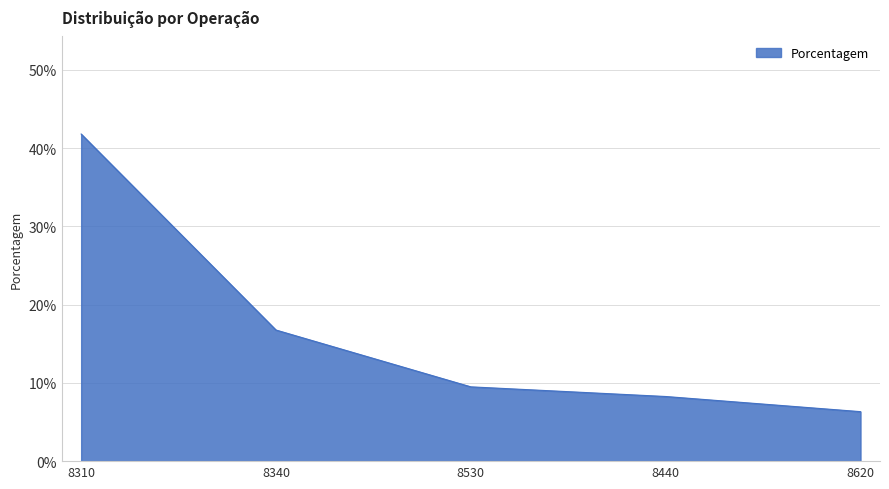

Rank the categories by value from lowest to highest.

8620, 8440, 8530, 8340, 8310